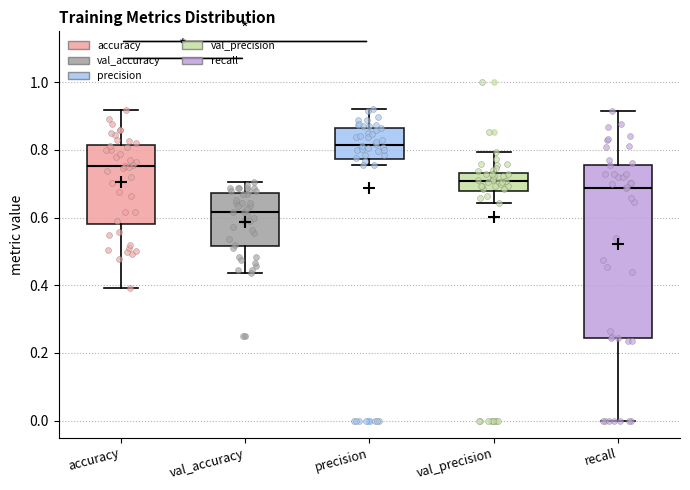

Which box is the tallest, from its lower edge to its upper edge?

recall